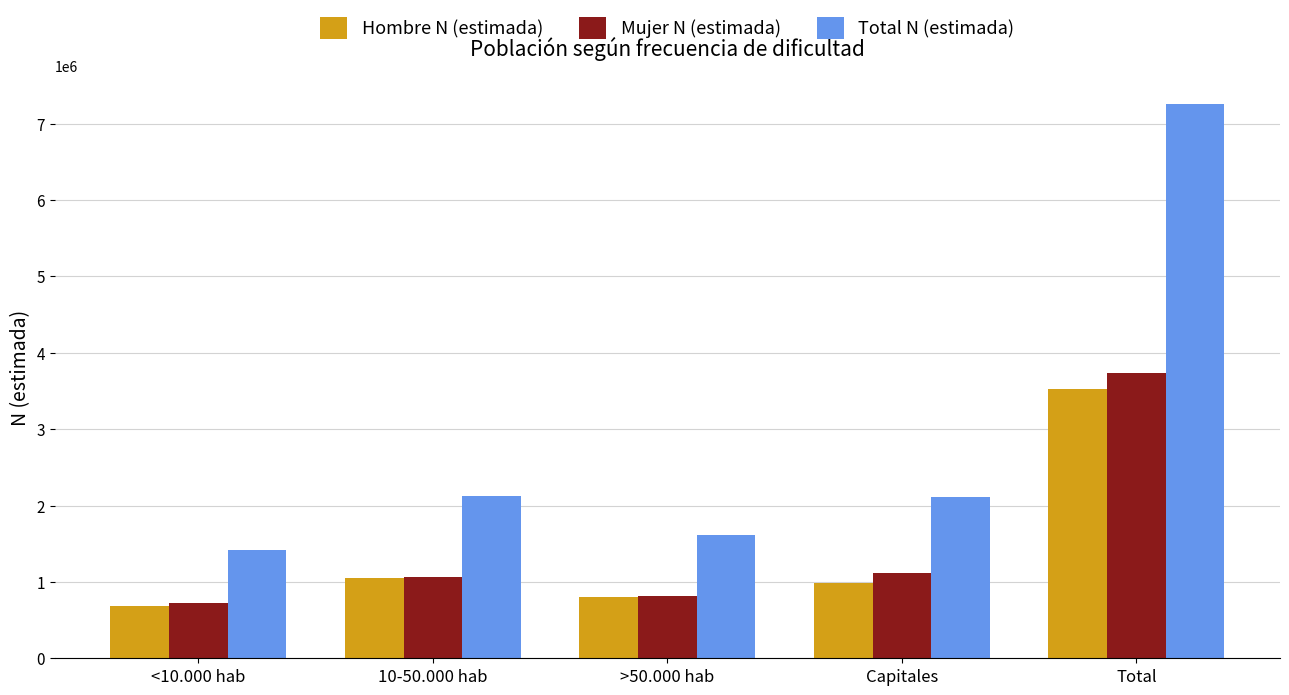

Between Capitales and Total, which series saw the biggest shift?

Total N (estimada)